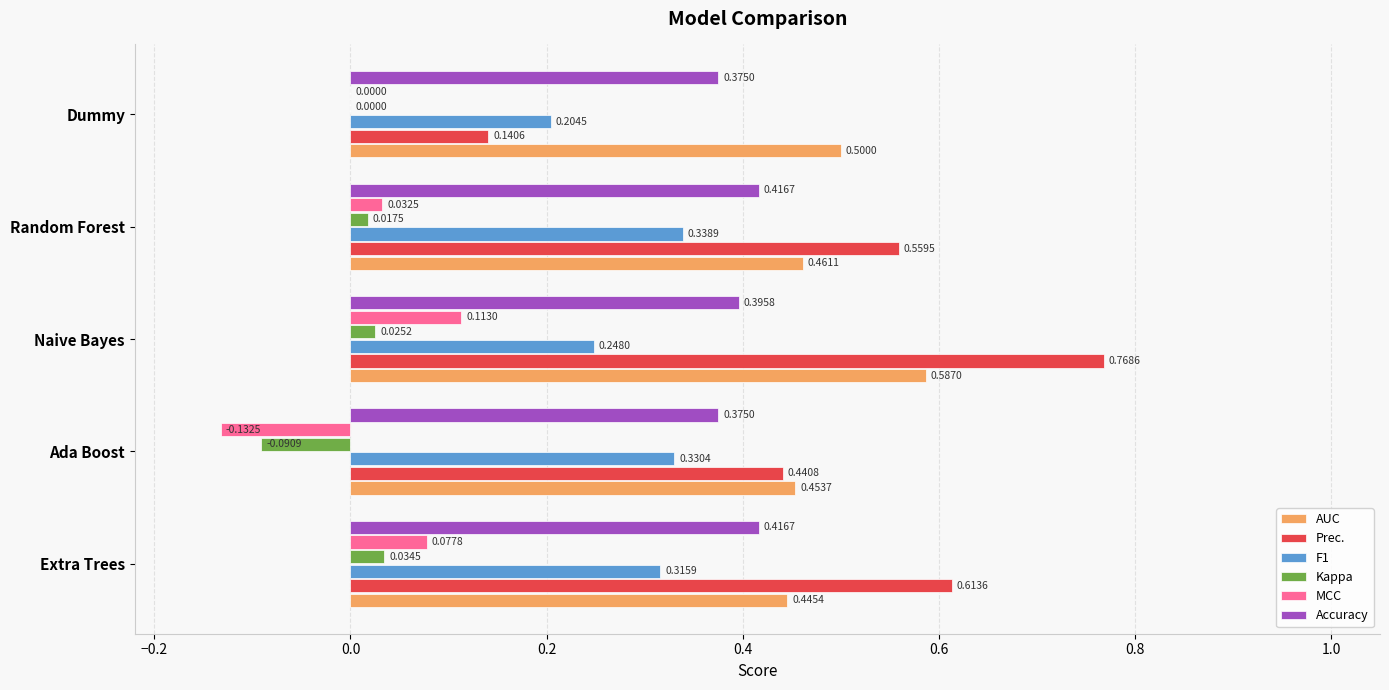

What is the sum of all Accuracy values?

2.0